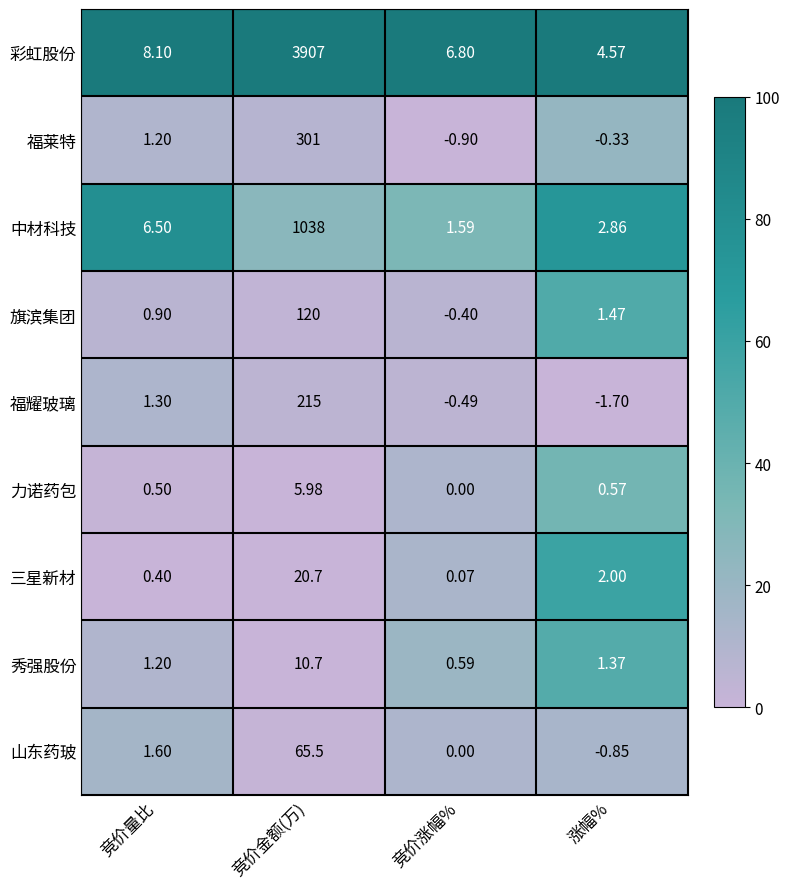

Between 竞价量比 and 竞价金额(万), which series saw the biggest shift?

彩虹股份